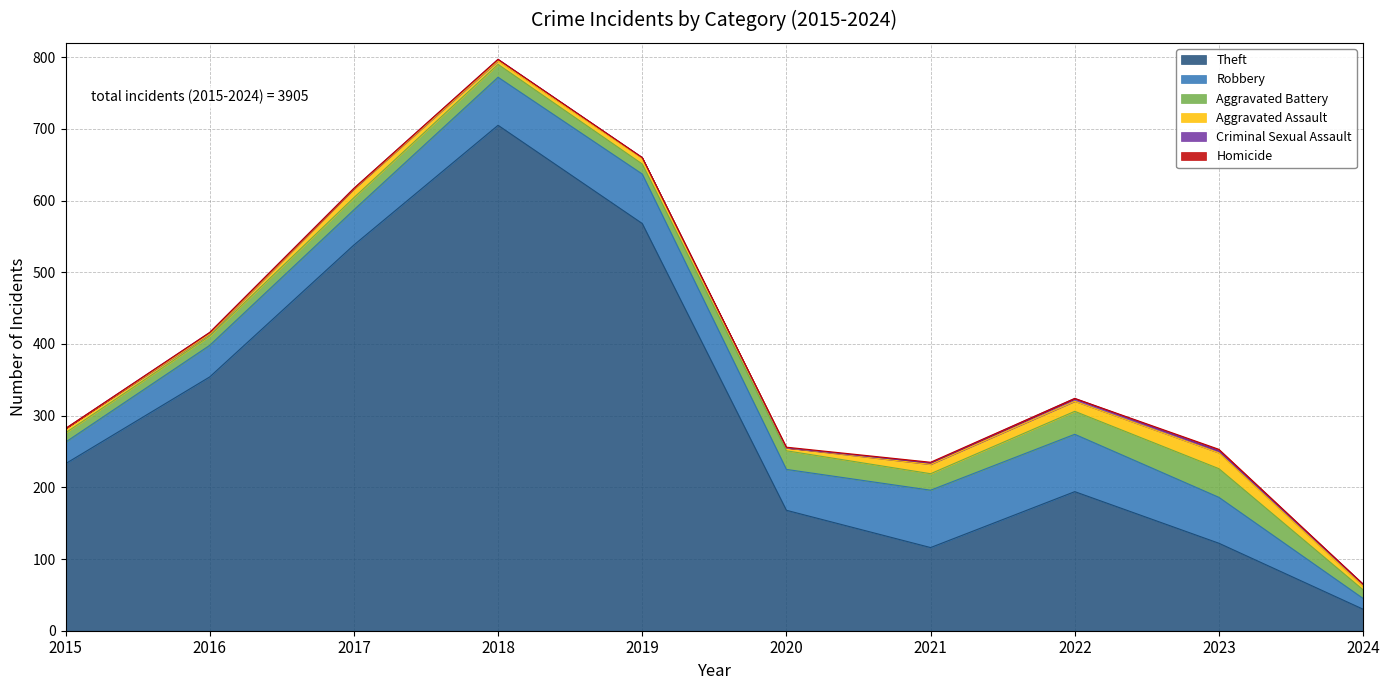

True or false: Aggravated Assault and Criminal Sexual Assault cross at least once.

False